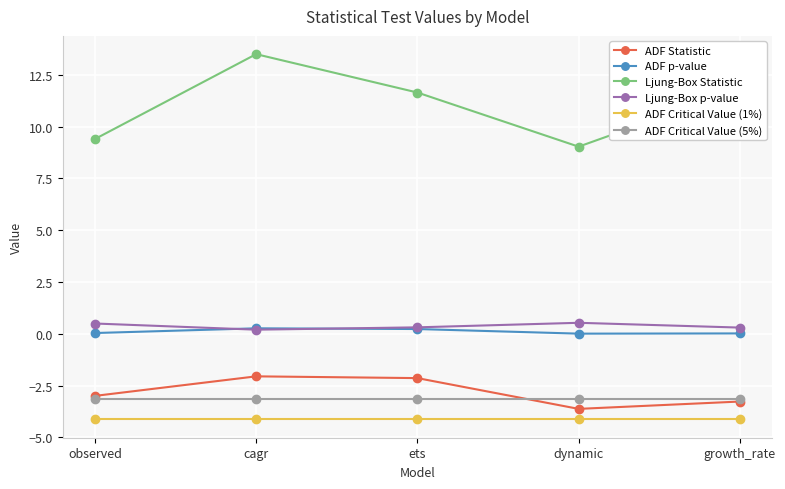

What is the difference between the highest and lowest values at cagr?

17.6